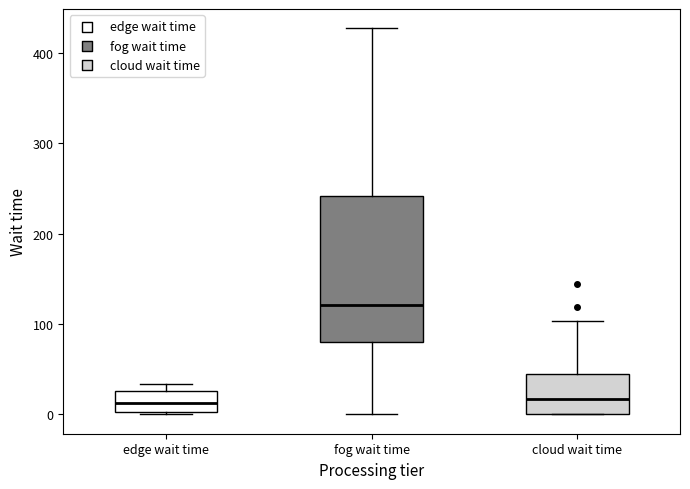

Reading left to right, read every box against the y-axis: the position of its median line, the range the box covers, and the ends of its whiskers. The values are not printed on the chart, so give them approximately, as read against the axis.

edge wait time: median 10, box 0 to 30, whiskers 0 to 30 (just above the box's upper edge)
fog wait time: median 120, box 80 to 240, whiskers 0 to 430
cloud wait time: median 20, box 0 to 40, whiskers 0 to 100